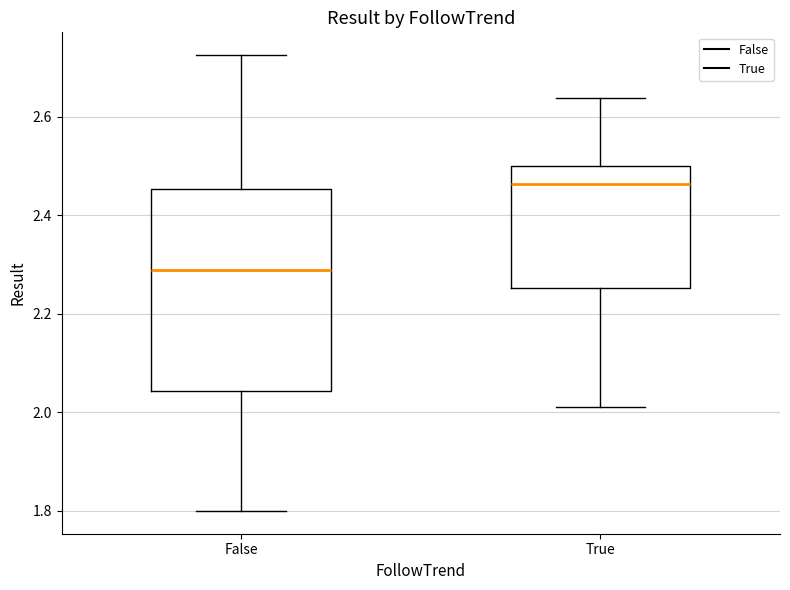

Which box is the tallest, from its lower edge to its upper edge?

False